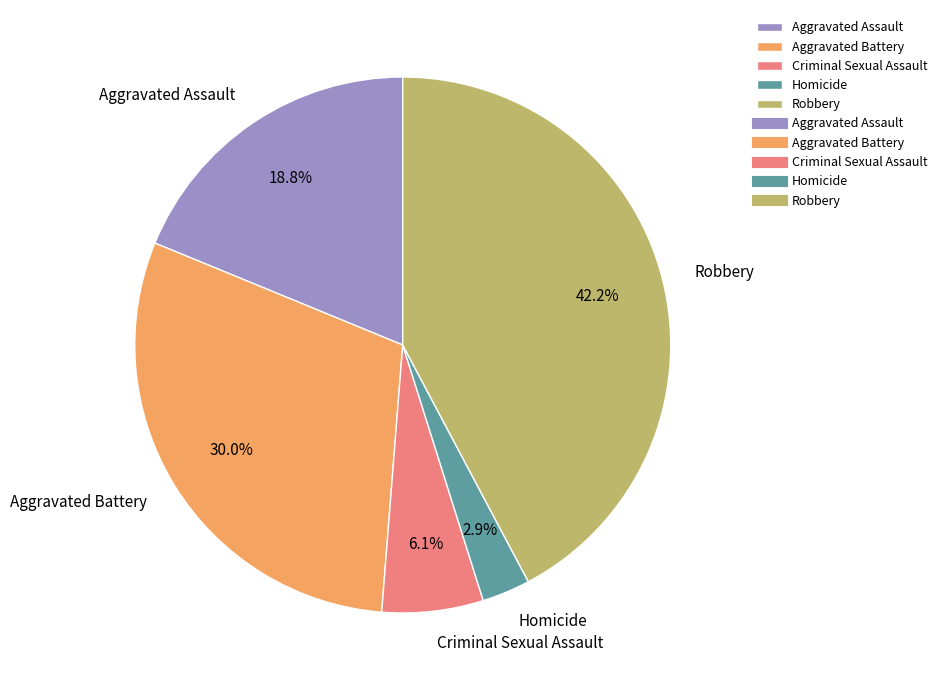

What is the ratio of the value at Robbery to the value at Aggravated Battery?

1.4